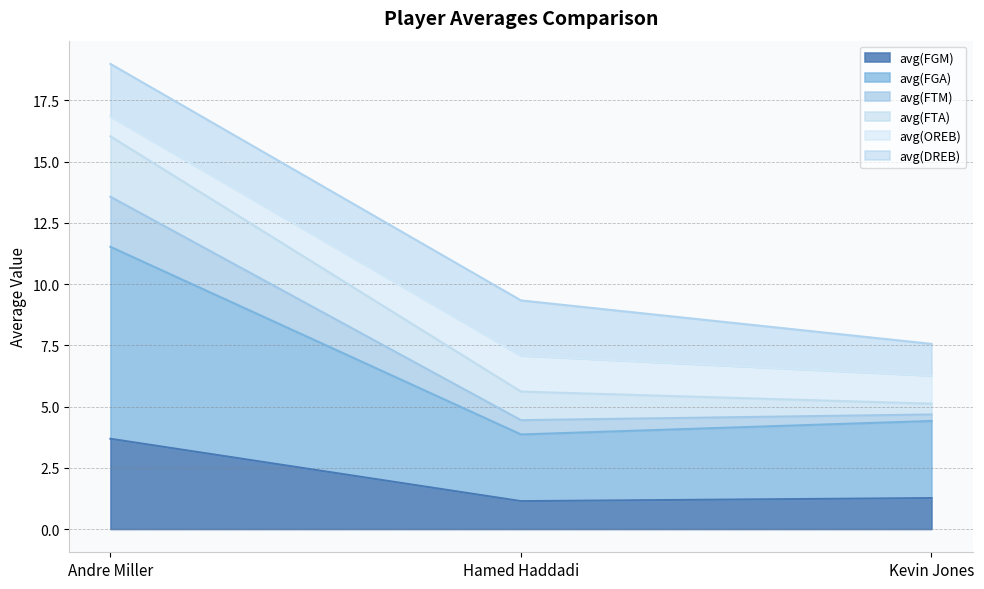

At which category is the sum across all series the highest?

Andre Miller